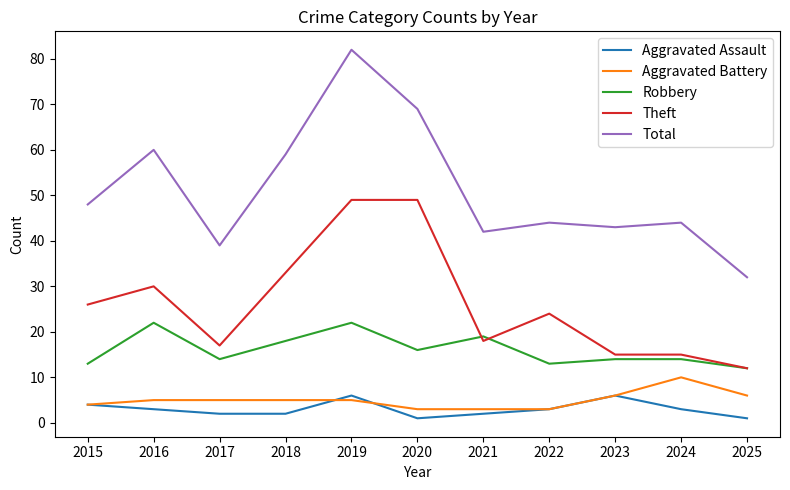

Reading left to right, transcribe all the data shown in this chart.

Aggravated Assault: 4	3	2	2	6	1	2	3	6	3	1
Aggravated Battery: 4	5	5	5	5	3	3	3	6	10	6
Robbery: 13	22	14	18	22	16	19	13	14	14	12
Theft: 26	30	17	33	49	49	18	24	15	15	12
Total: 48	60	39	59	82	69	42	44	43	44	32